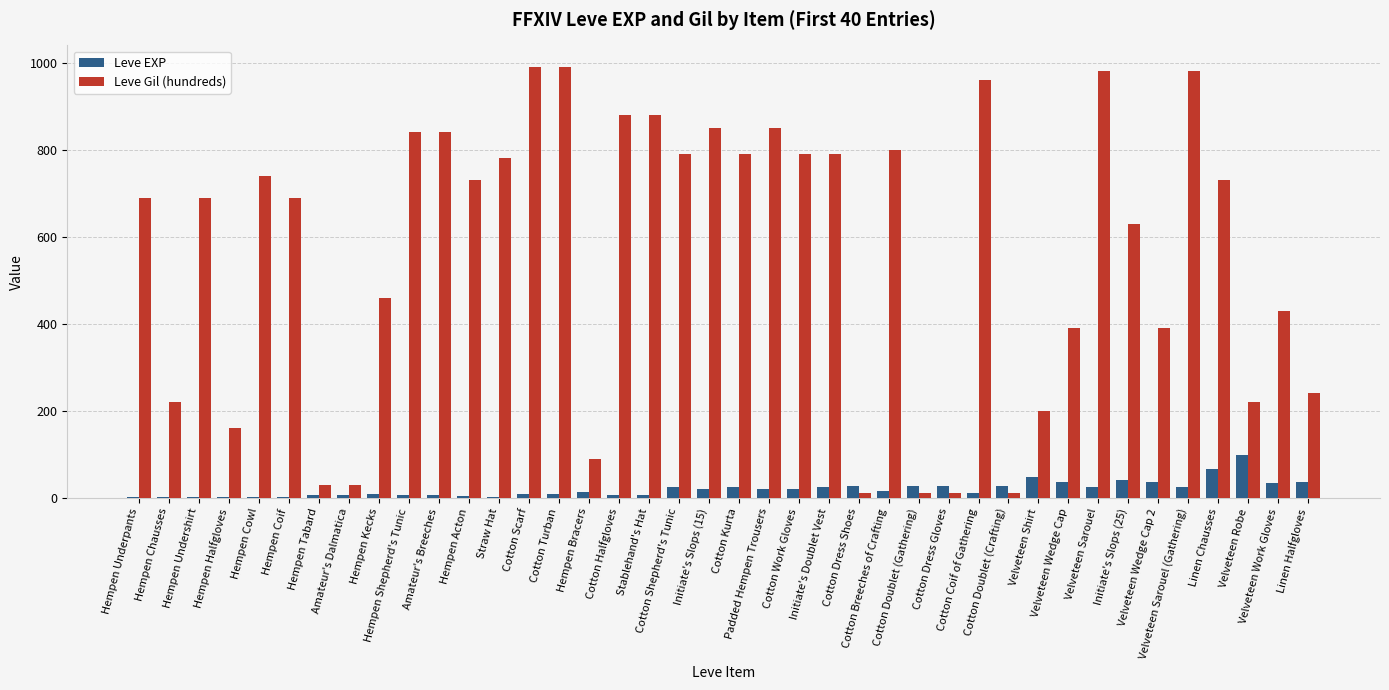

What is the sum of all Leve EXP values?

809